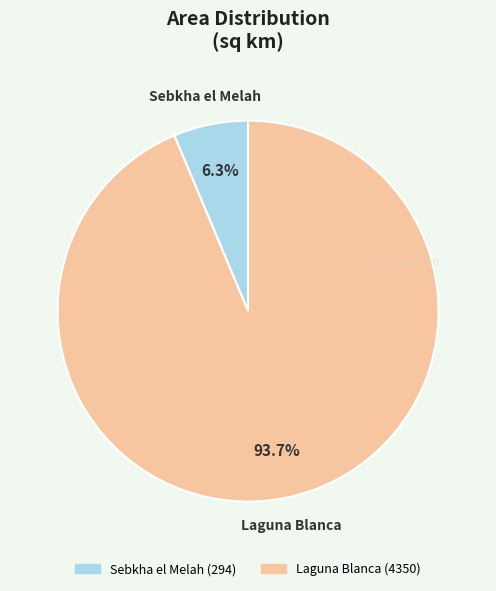

What percentage is the Sebkha el Melah slice, to the nearest percent?

6%